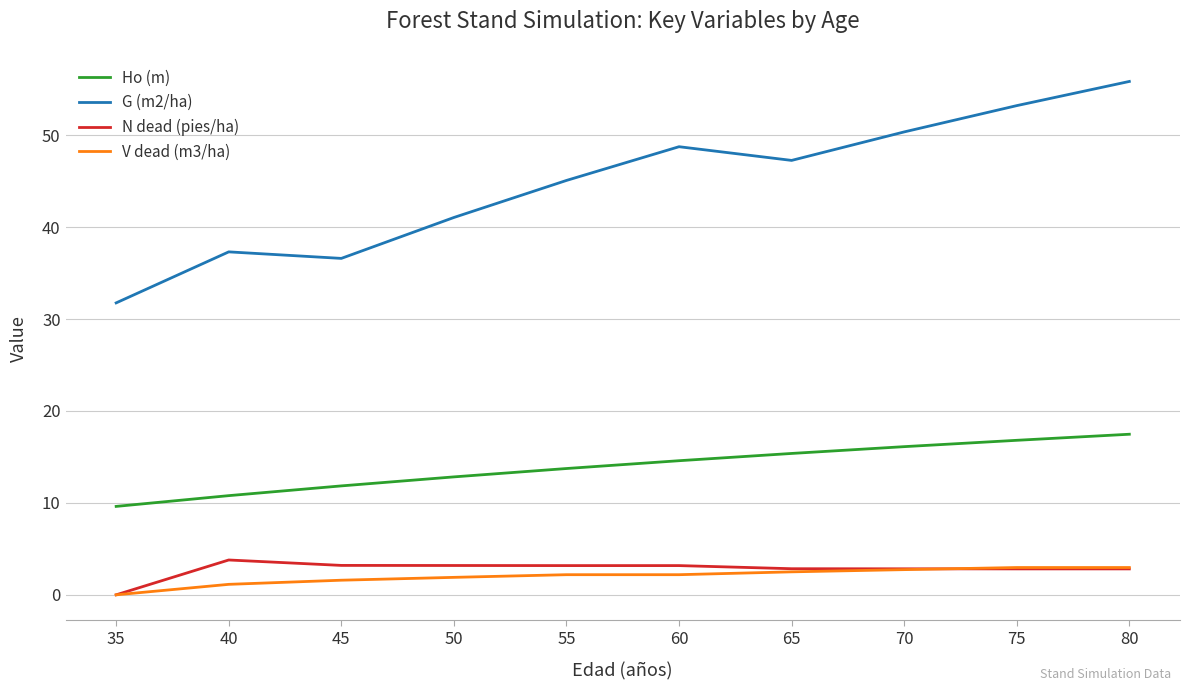

True or false: Ho (m) and N dead (pies/ha) intersect in this chart.

False